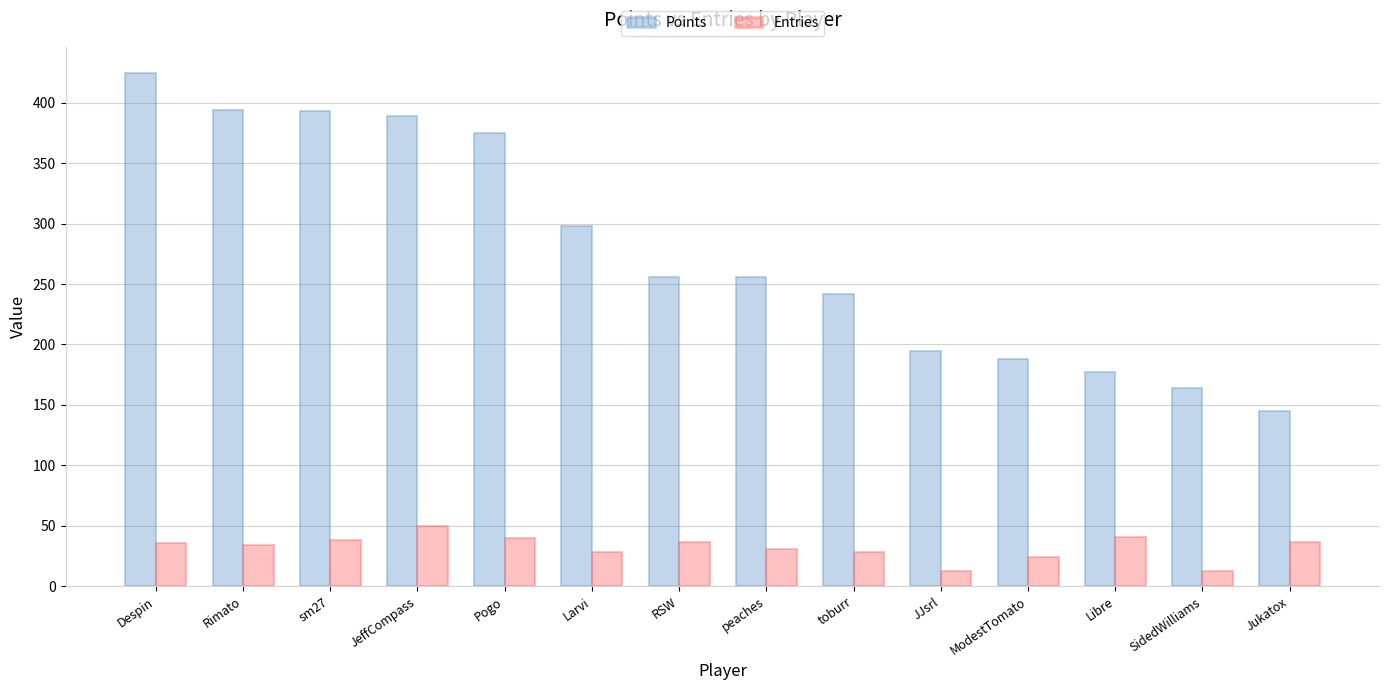

What is the total value across all series at JJsrl?

208